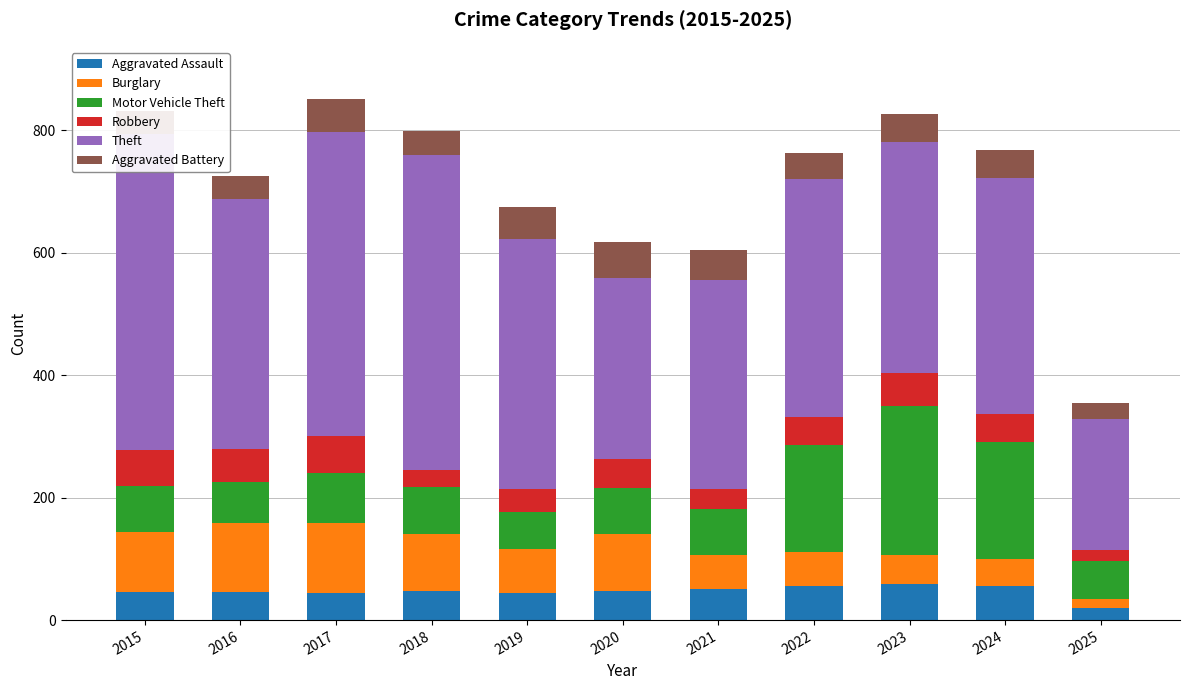

Which has a higher value, 2021 or 2016?

2021